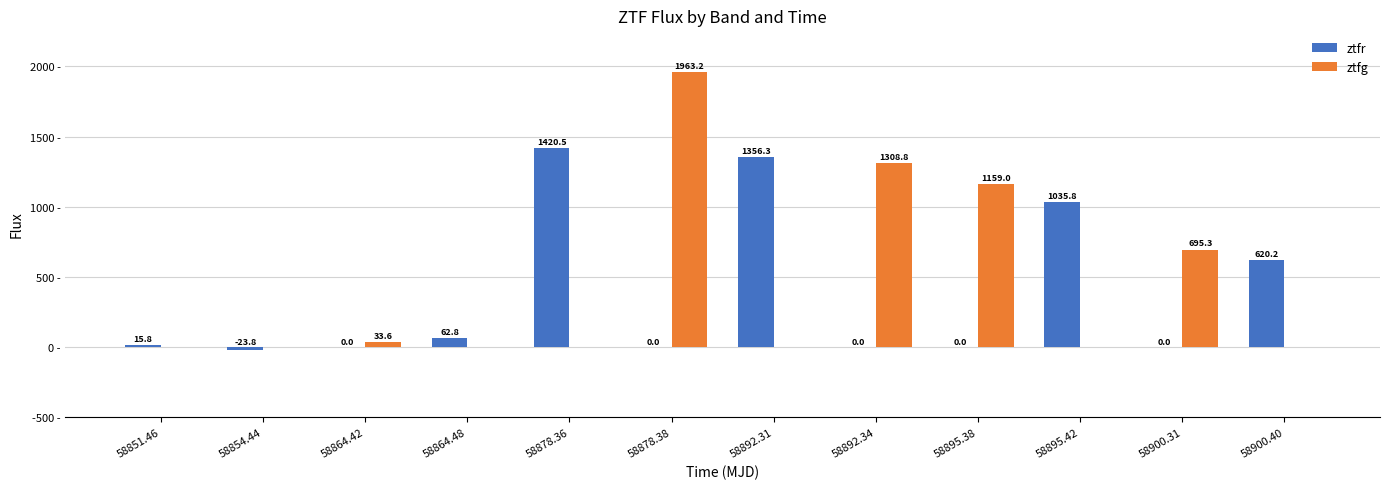

Is the value of ztfr at 58864.42 greater than the value of ztfg at 58864.42?

No